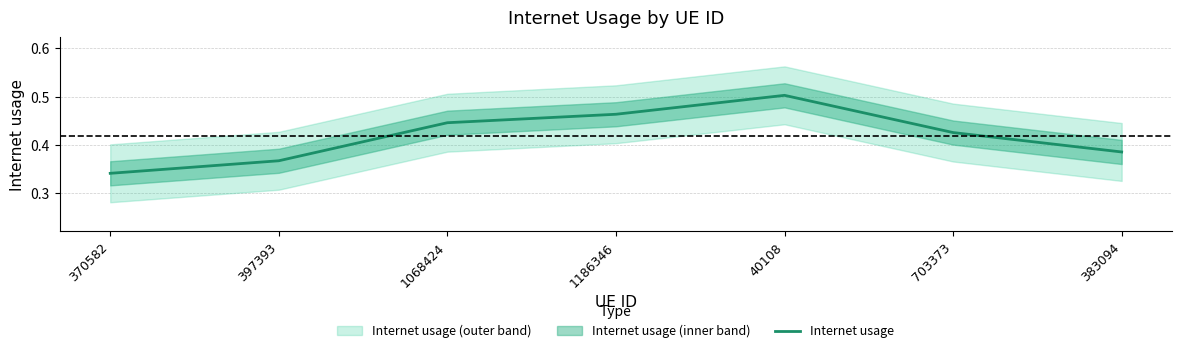

Does the chart display data point markers on the line(s)?

No